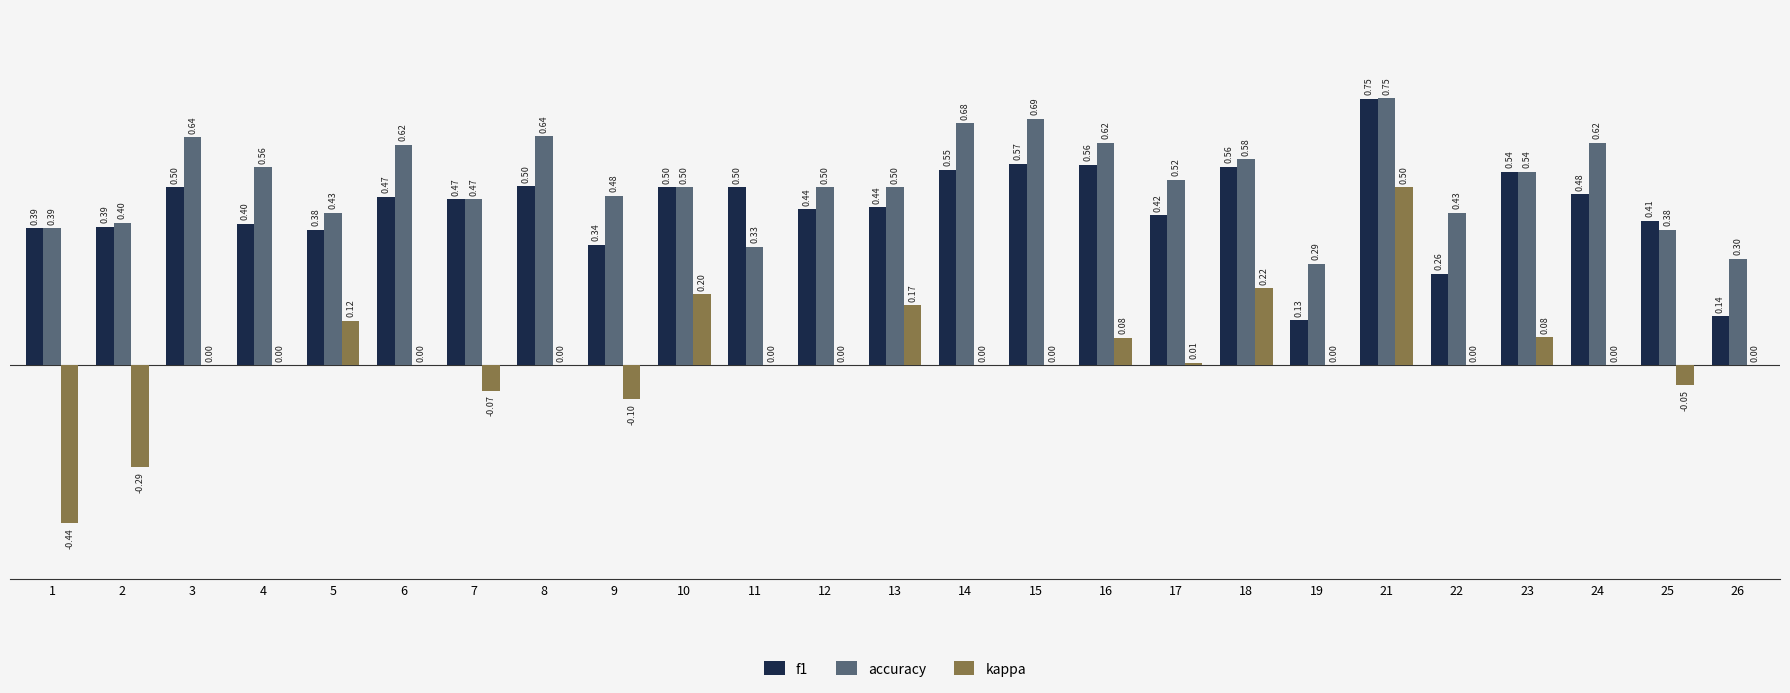

What is the sum of all f1 values?

11.1